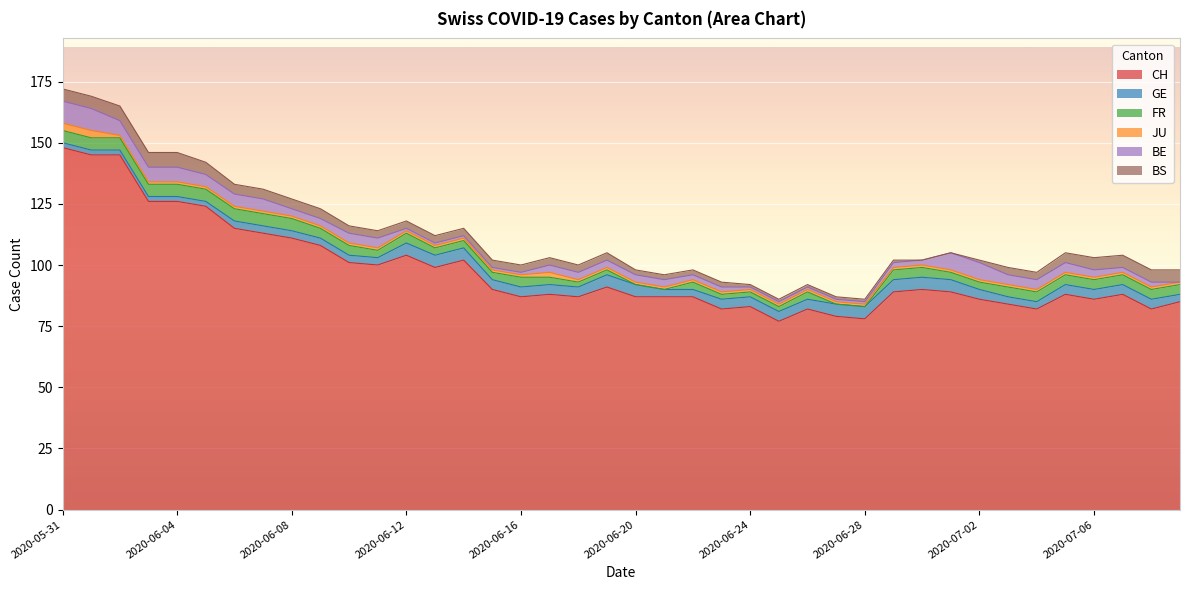

List the series in order of their peak value, lowest first.

JU, GE, FR, BS, BE, CH